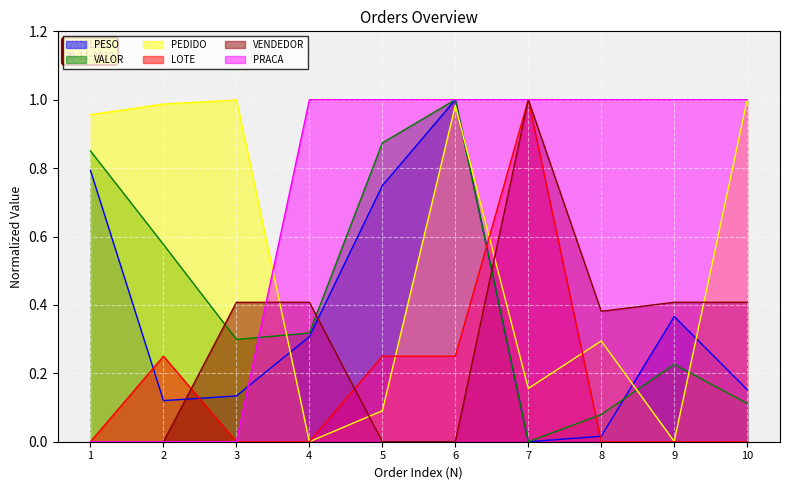

At which label is VALOR closest to 0?

7